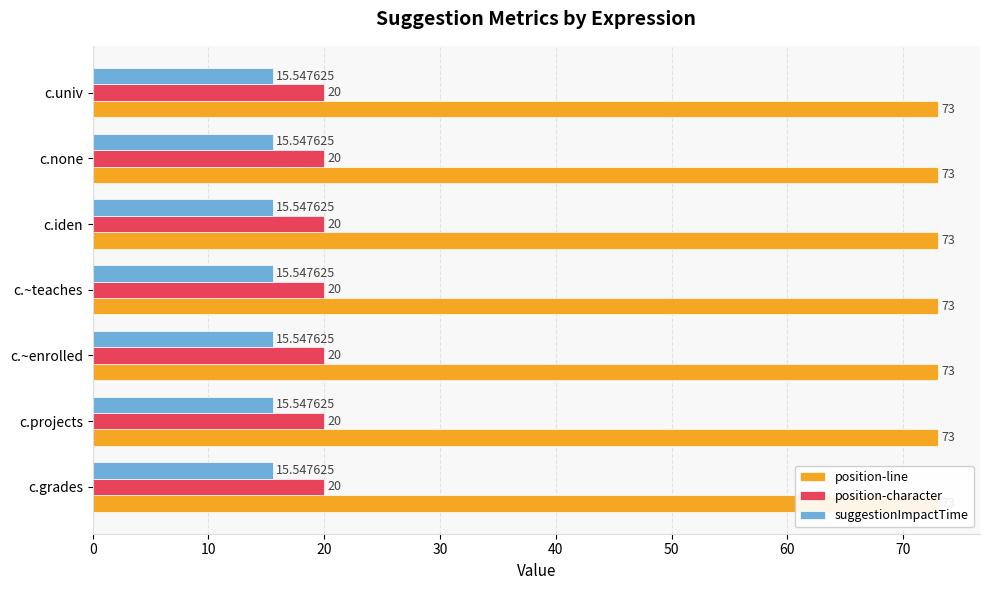

Rank the series by their maximum value, from highest to lowest.

position-line, position-character, suggestionImpactTime